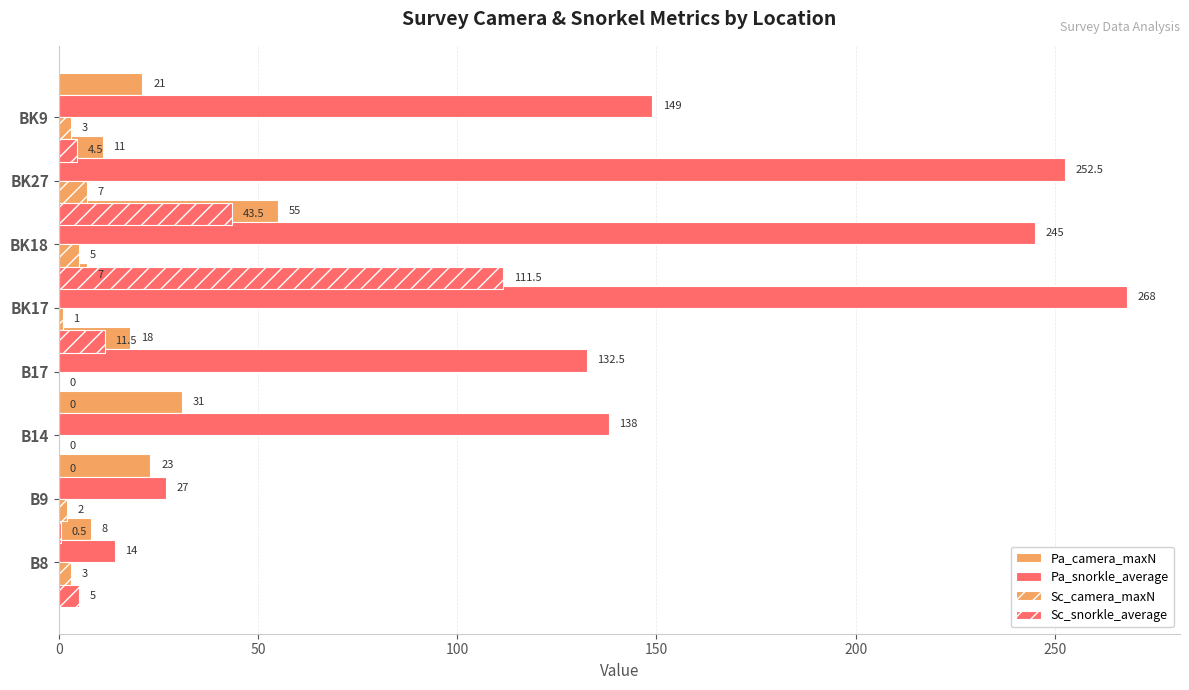

How many data points in Sc_camera_maxN are above 3?

2